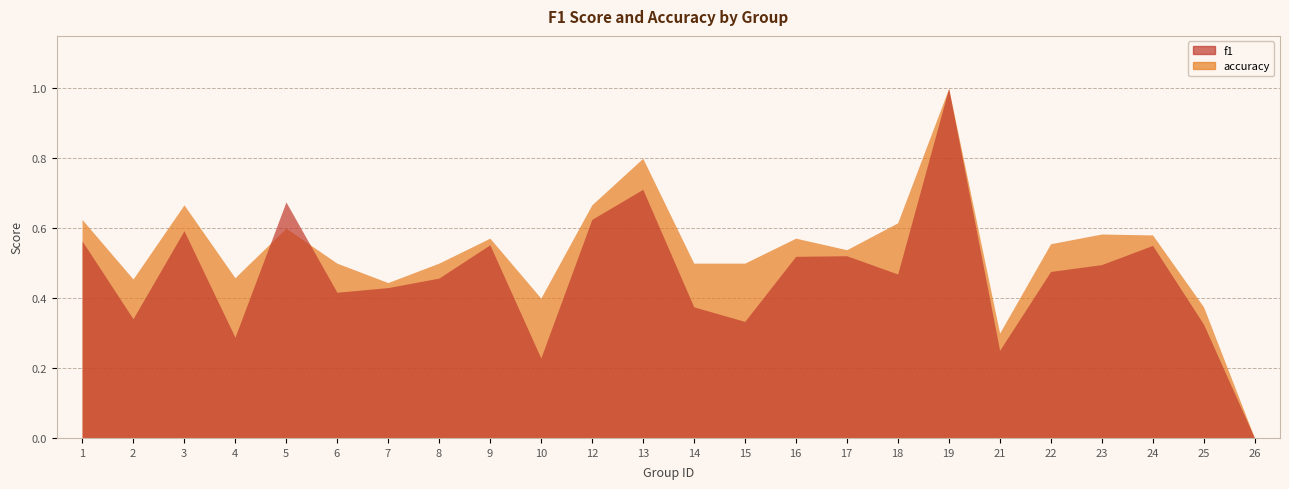

True or false: accuracy has a value of 0.4 at 10.

True